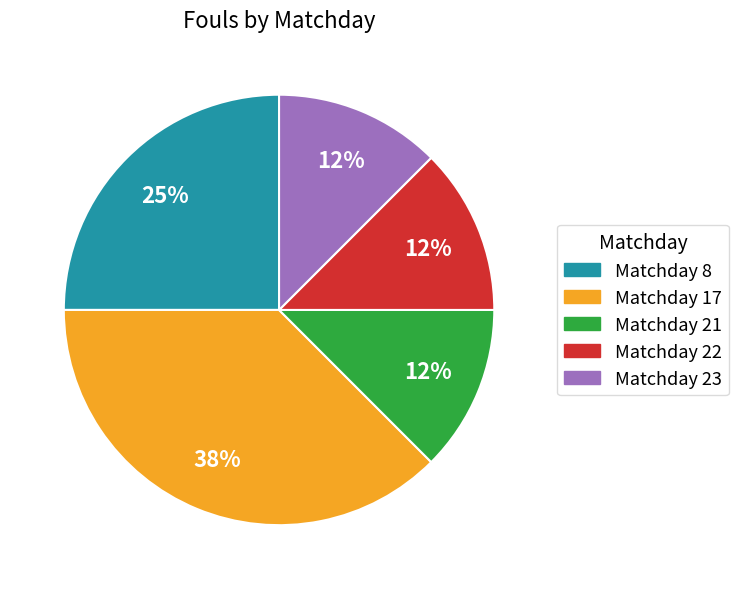

To the nearest percent, what percentage of the pie is Matchday 8?

25%